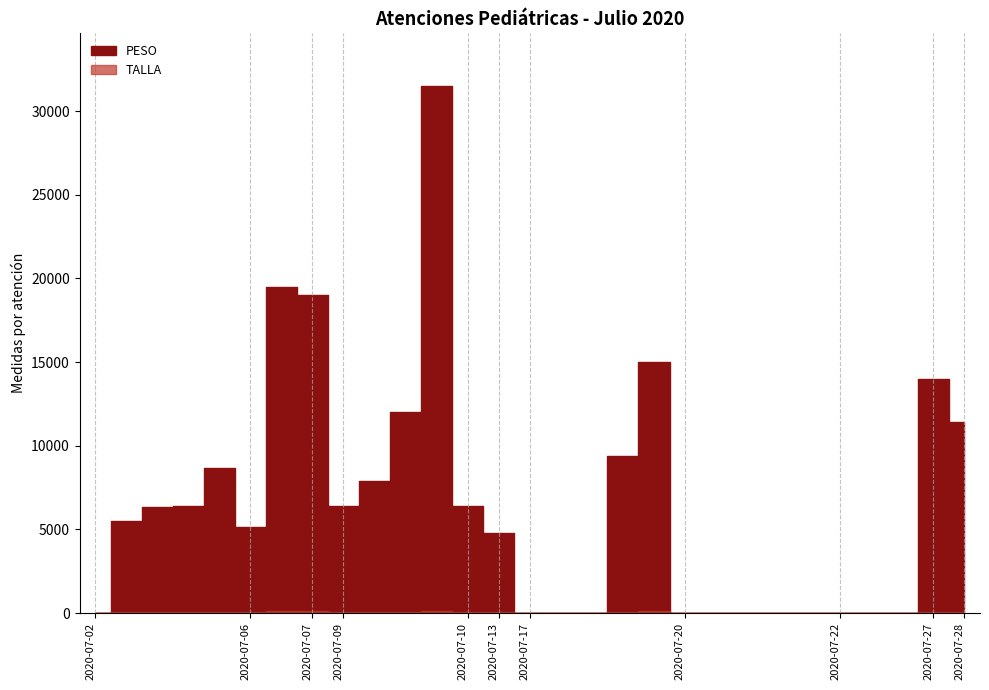

The value of PESO at 2020-07-22 is -21575.8. True or false?

False